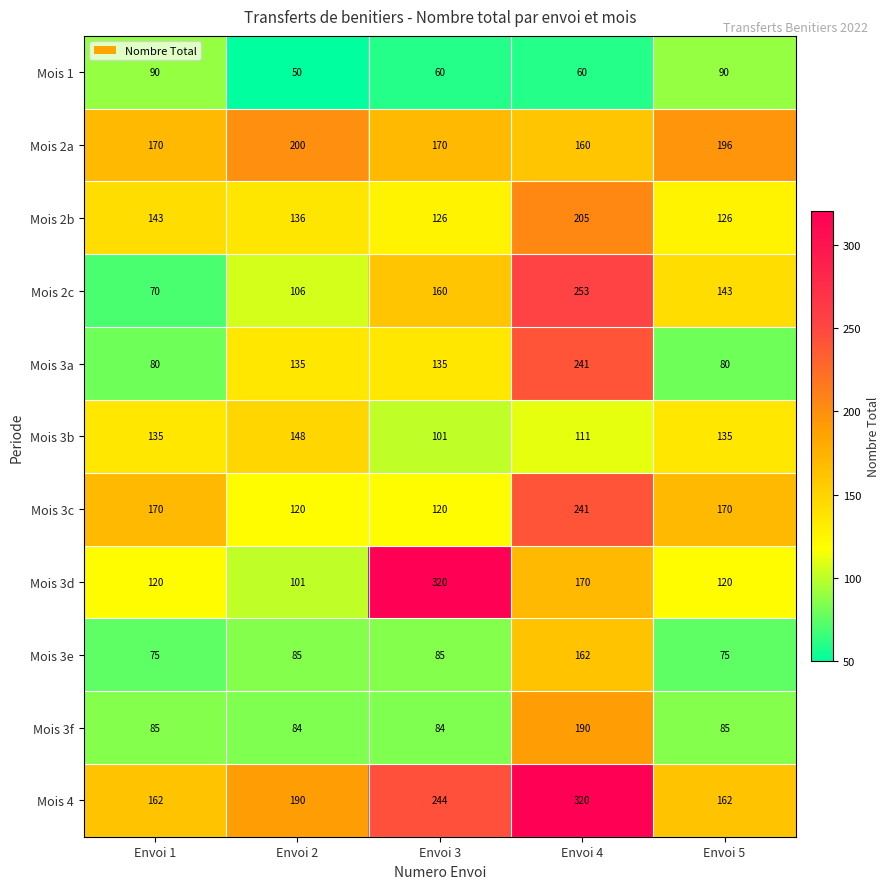

What is the difference between the Mois 2a values at Envoi 1 and Envoi 2?

30